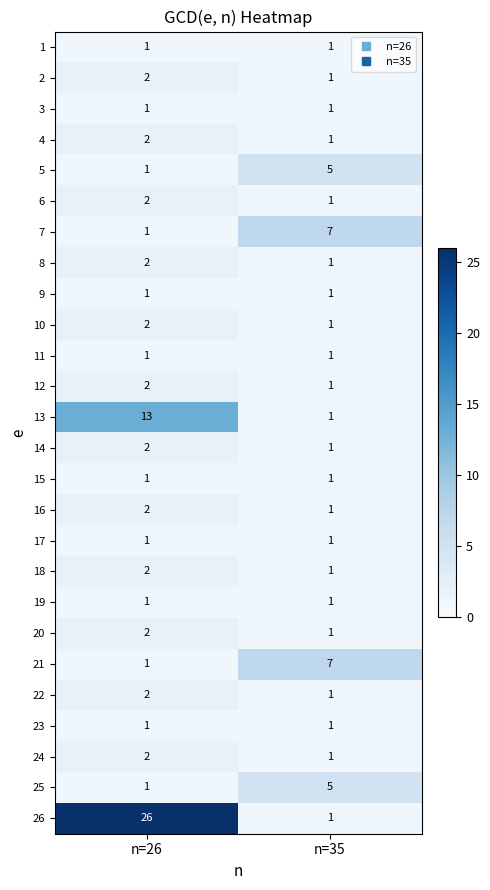

At which label does 18 reach its minimum?

n=35